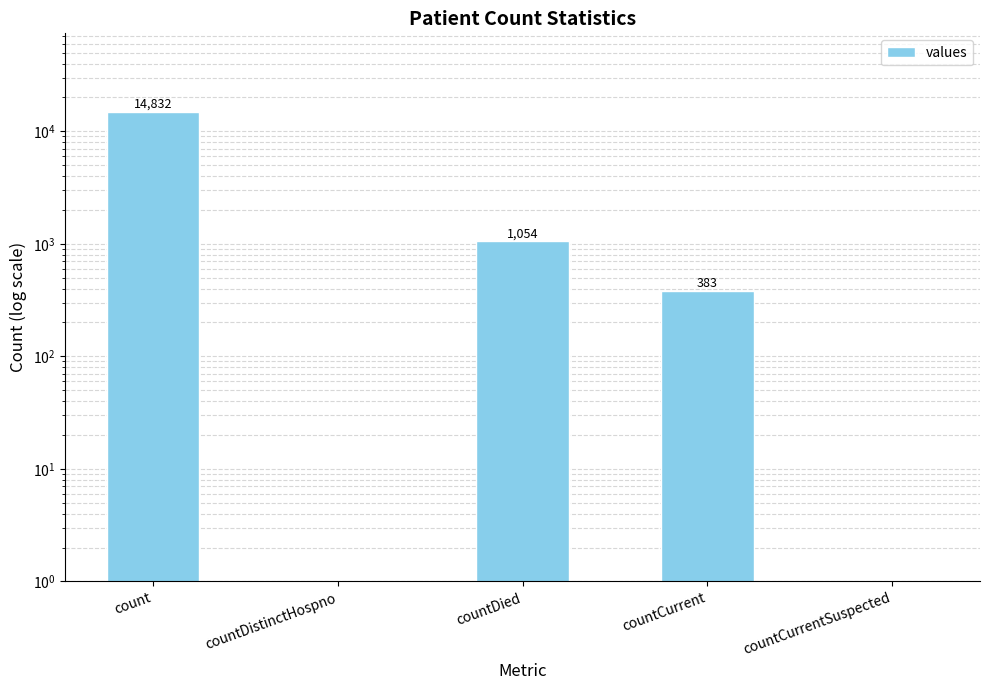

What position from the left is countDied?

3